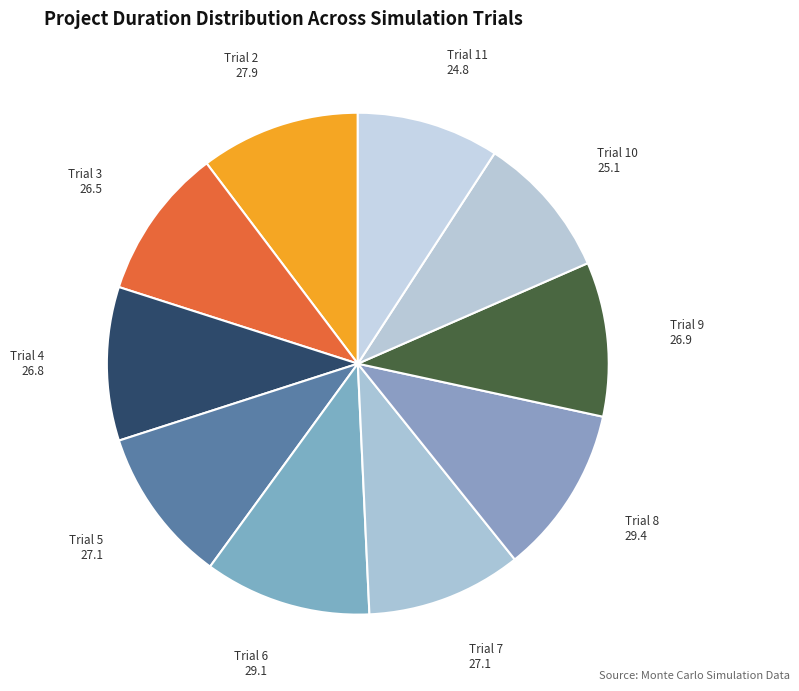

Does Trial 11 account for over 50% of the chart?

No